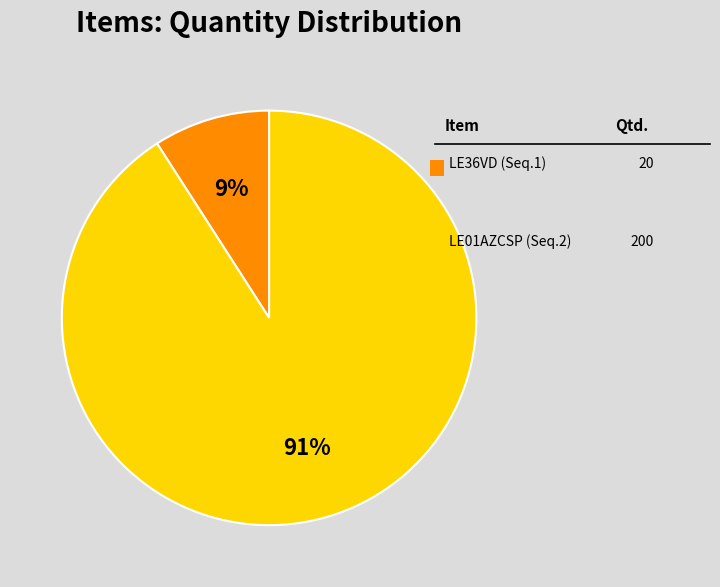

Is there a majority slice in this chart?

Yes